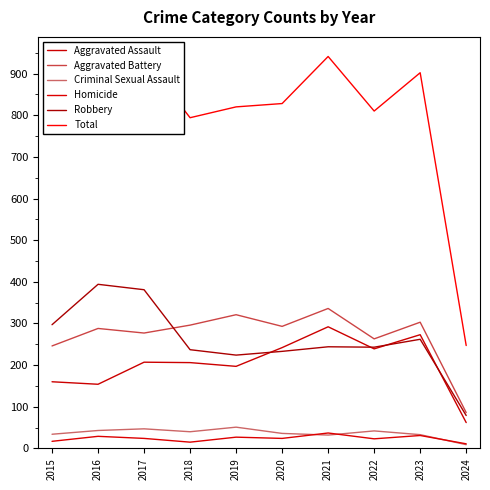

Between 2020 and 2024, which series saw the biggest shift?

Total